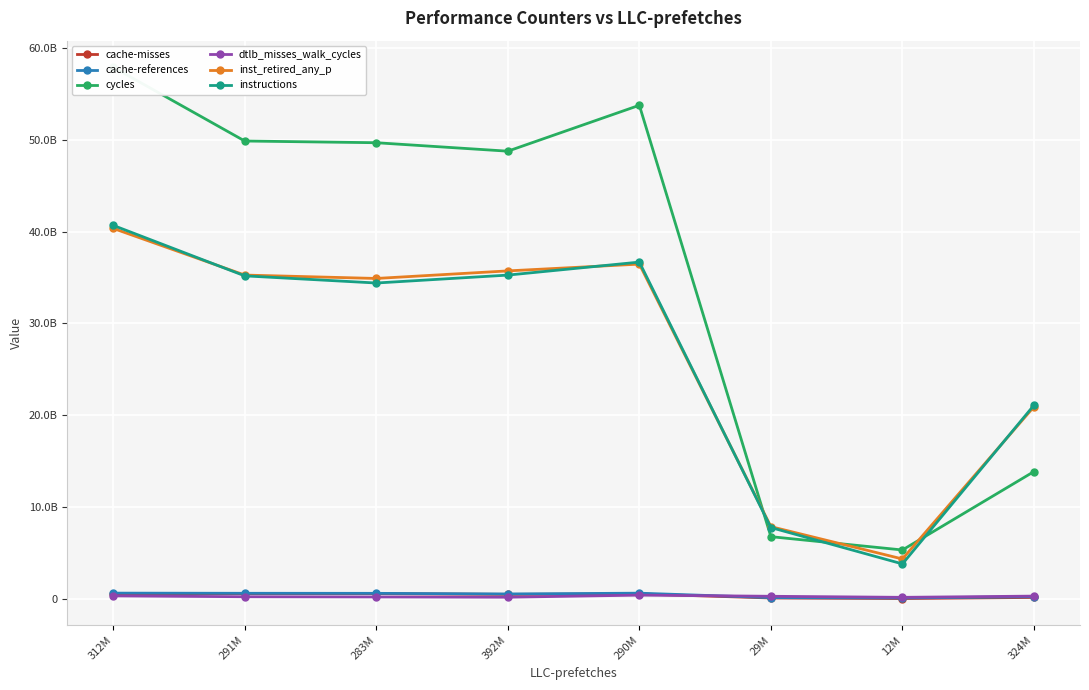

Which series has the largest range (max minus min)?

cycles